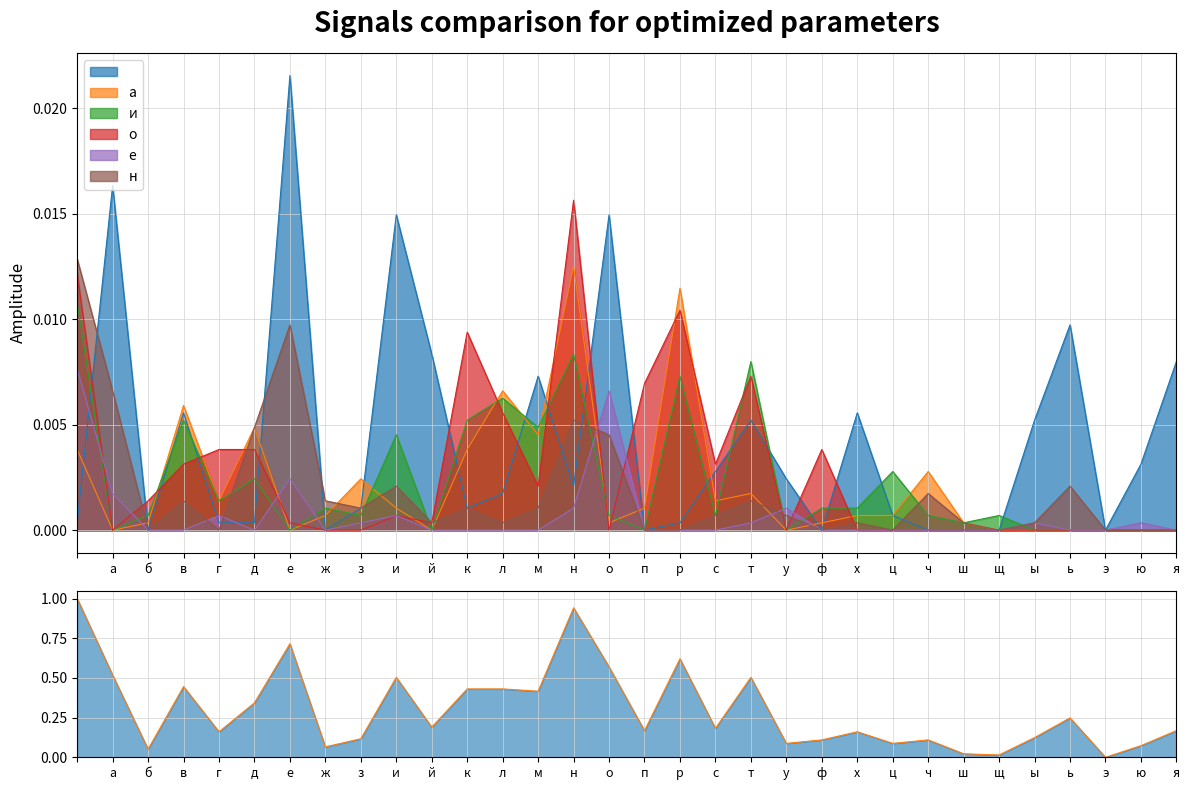

How many categories are shown in the chart?

32